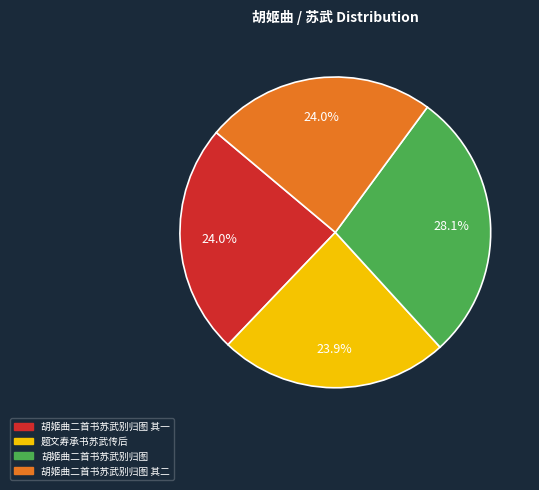

Is the sum of 胡姬曲二首书苏武别归图 其一 and 胡姬曲二首书苏武别归图 greater than half?

Yes